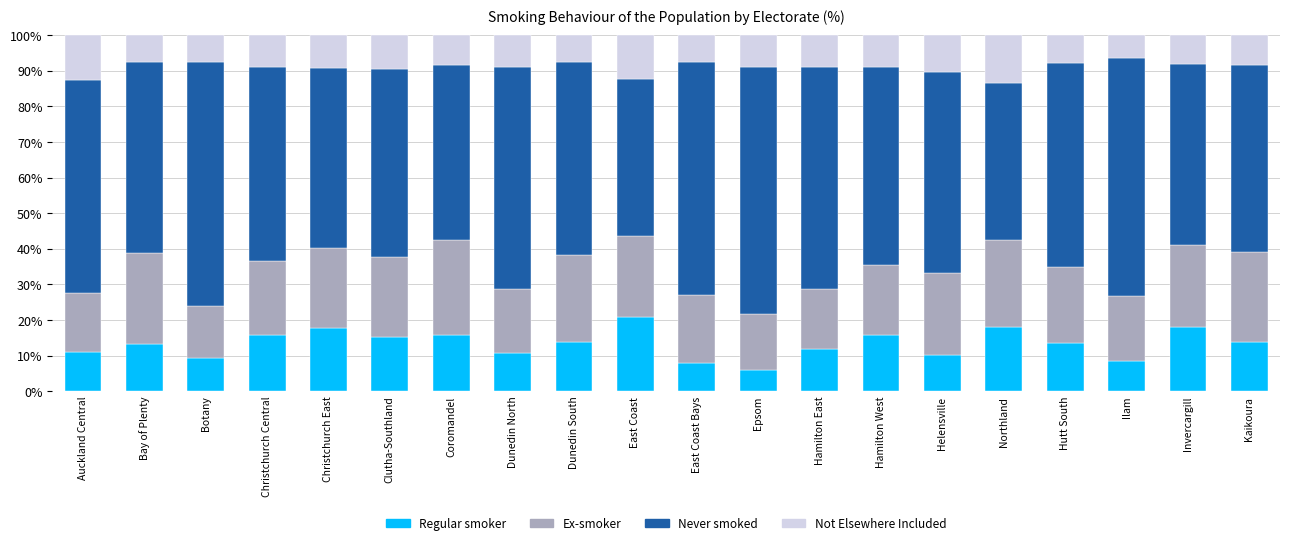

How many categories are shown in the chart?

20